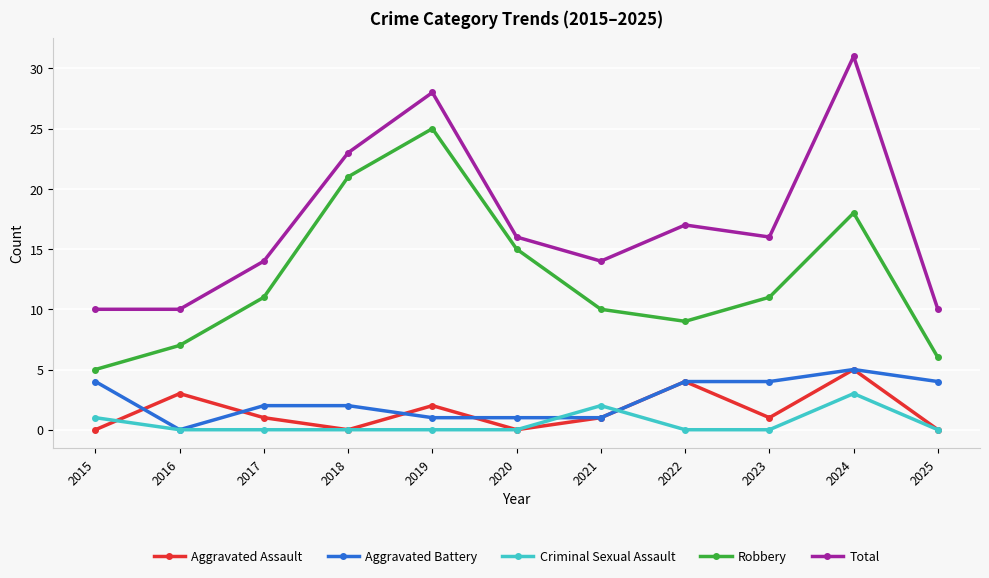

Where is the first local maximum for Robbery?

2019